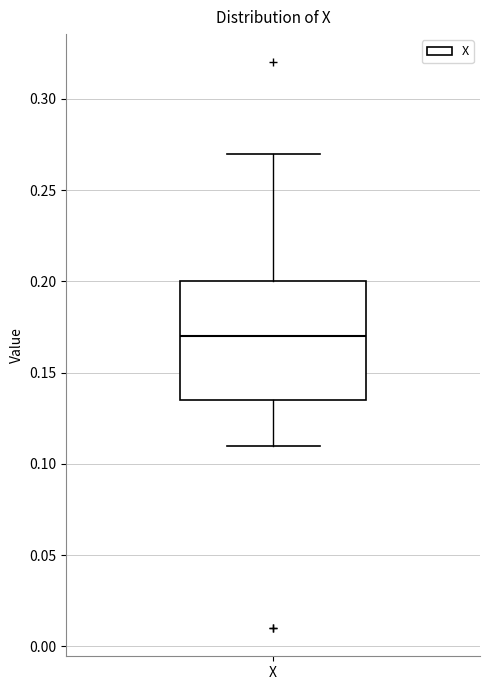

Where is the lower edge of the box for X on the y-axis? The values are not printed on the chart, so give them approximately, as read against the axis.

0.135